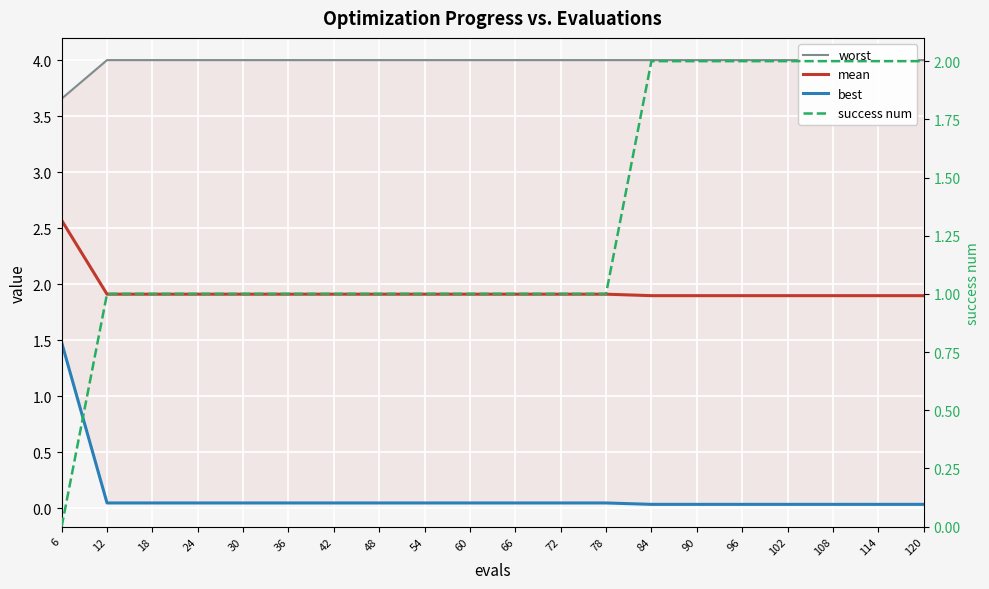

At which label does success num first exceed 1?

84